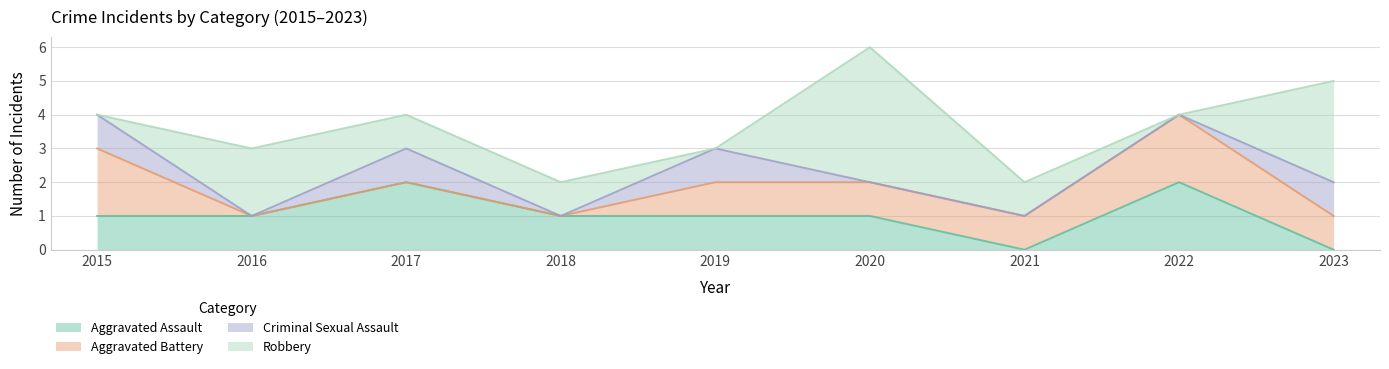

What is the difference between the second highest and minimum values in the Aggravated Battery series?

2